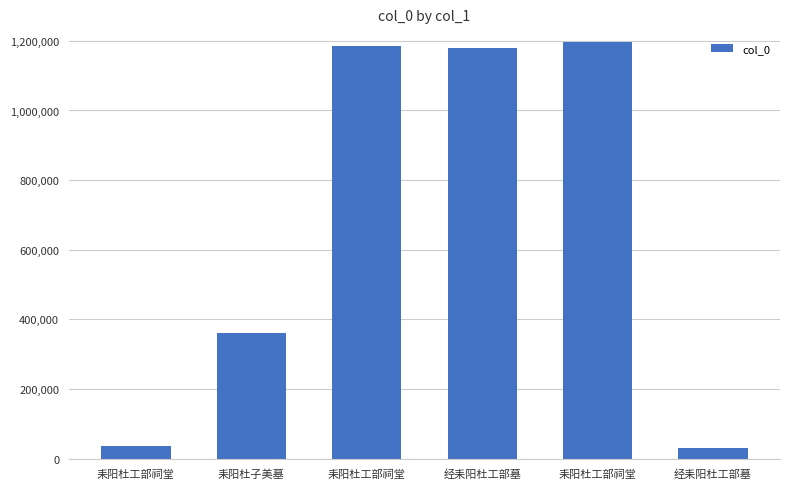

What is the label of the 6th bar from the left?

经耒阳杜工部墓